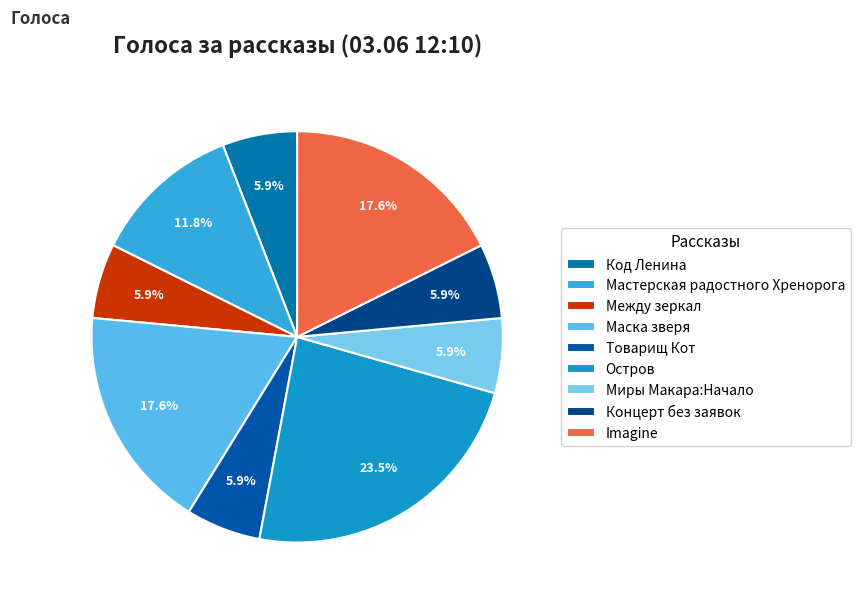

Does Мастерская радостного Хренорога account for over 50% of the chart?

No